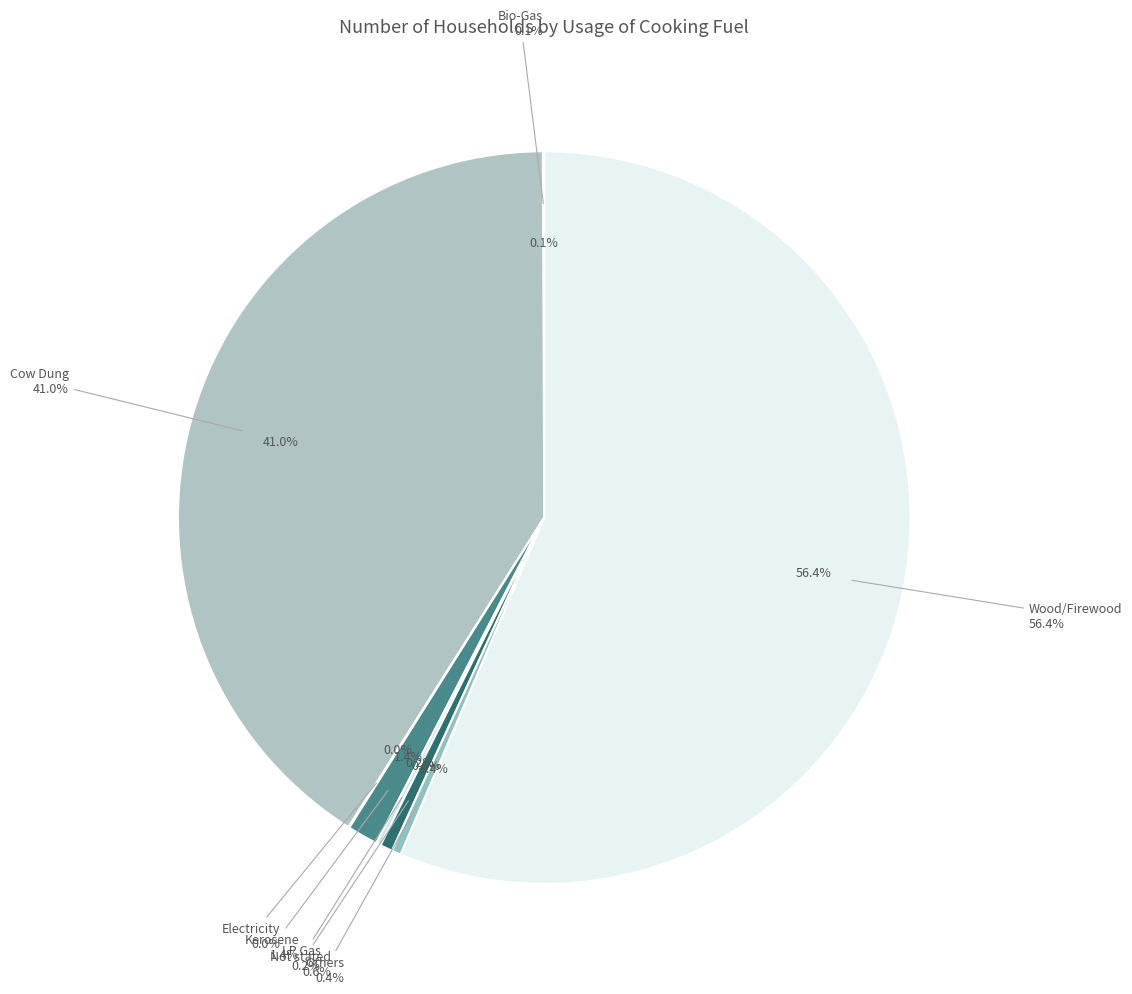

How many slices are in this pie chart?

8